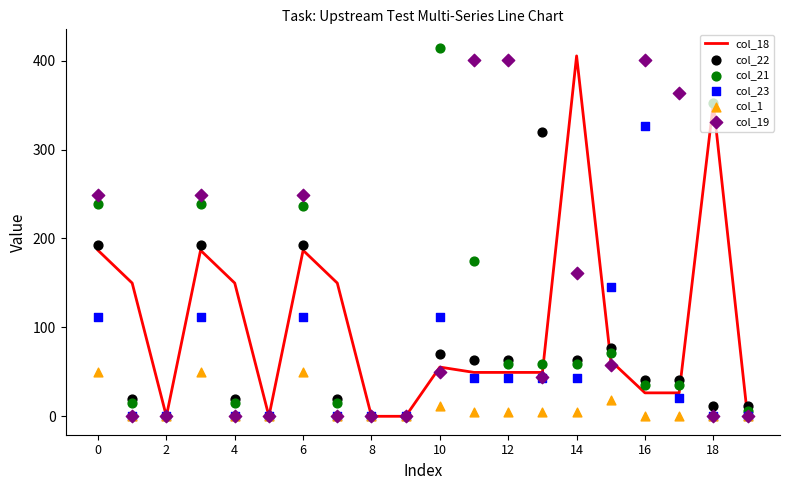

At how many categories does at least one series exceed 122?

15